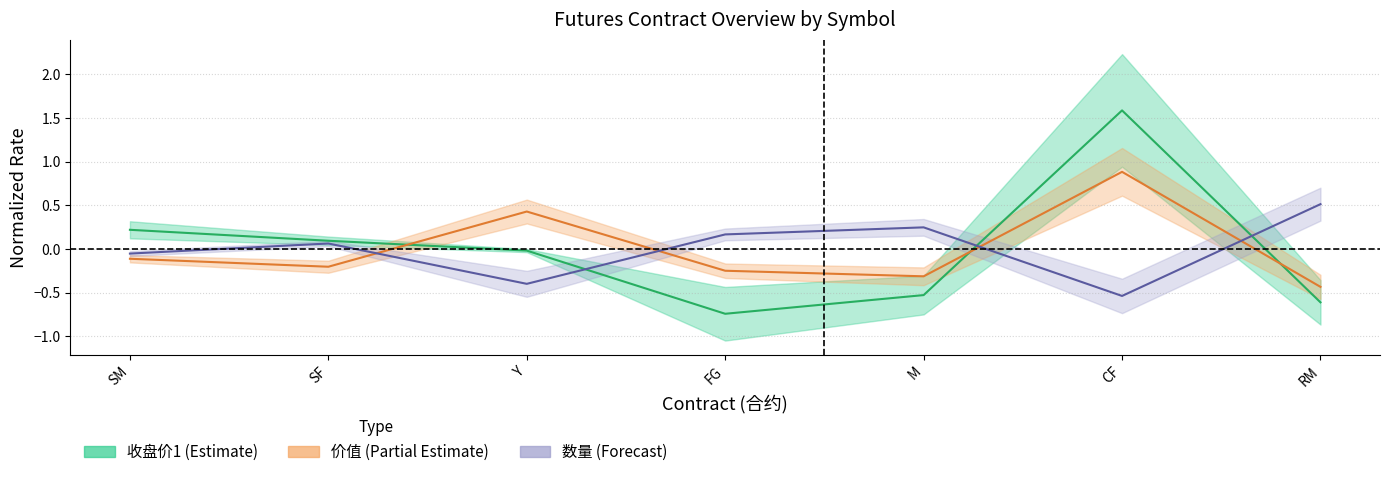

How many values in 收盘价1 are above zero?

3